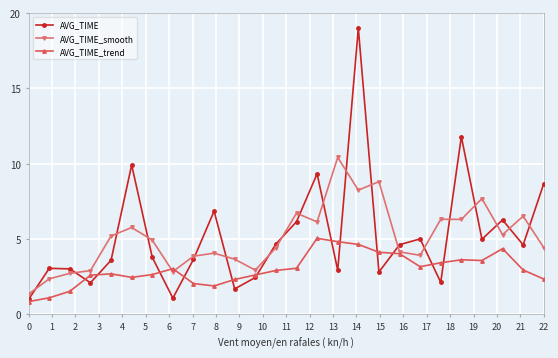

True or false: AVG_TIME has more than 1 interior local peaks.

True